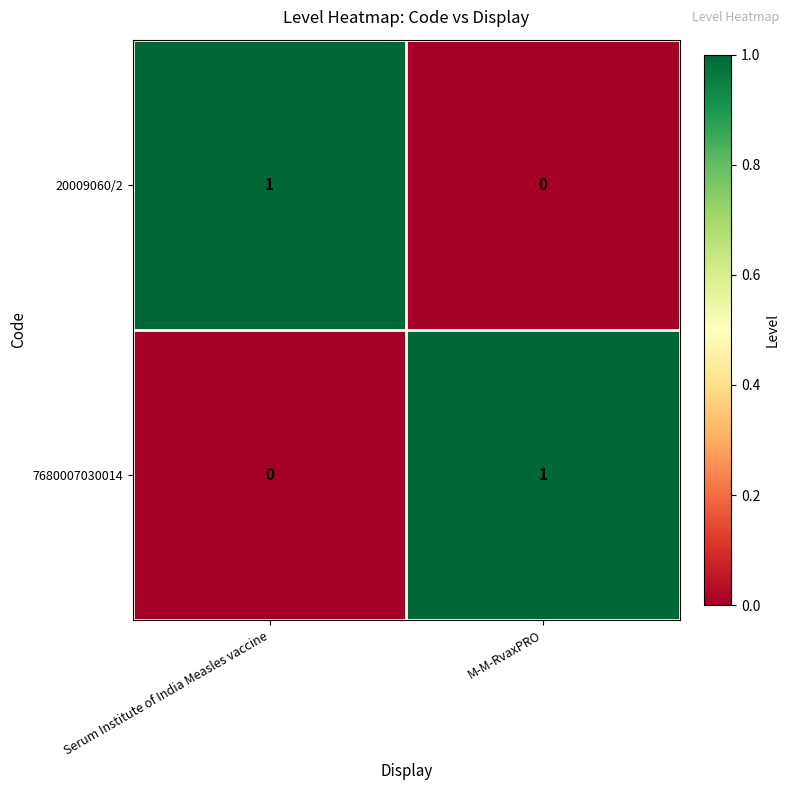

Rank the series at Serum Institute of India Measles vaccine from highest to lowest value.

20009060/2, 7680007030014